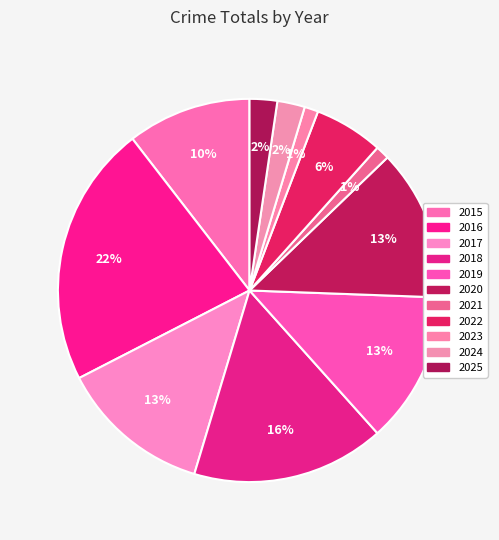

Is there any slice that represents more than half of the pie?

No